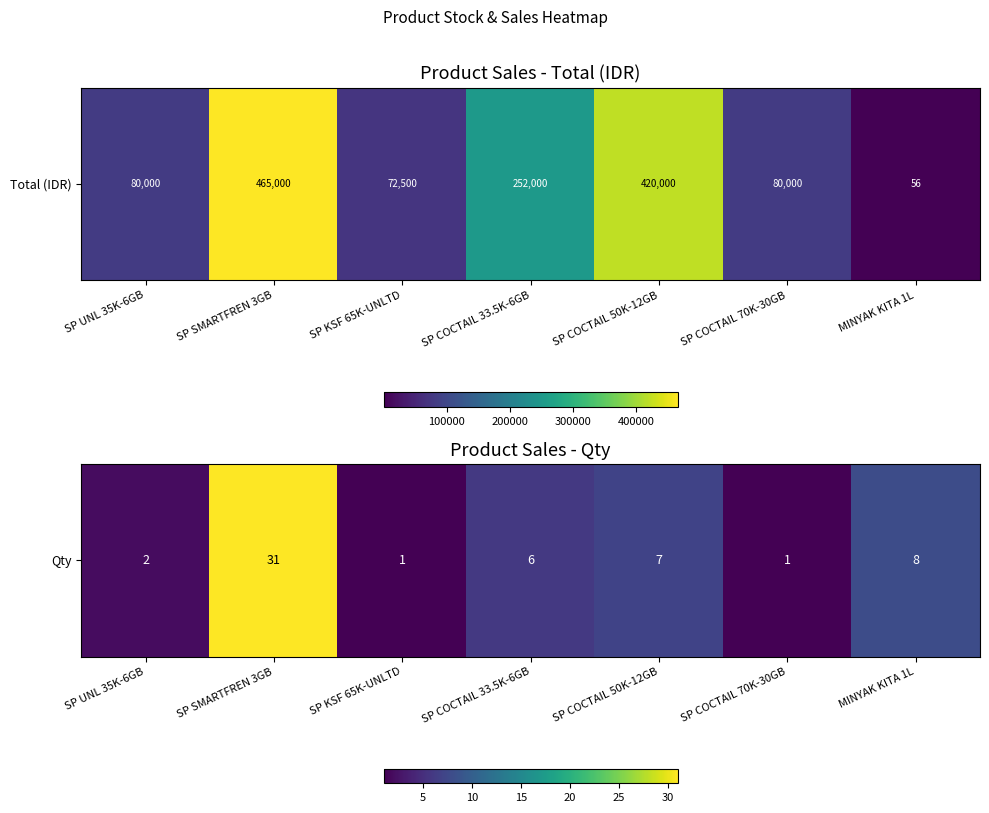

What is the difference between the second highest and minimum values?

7